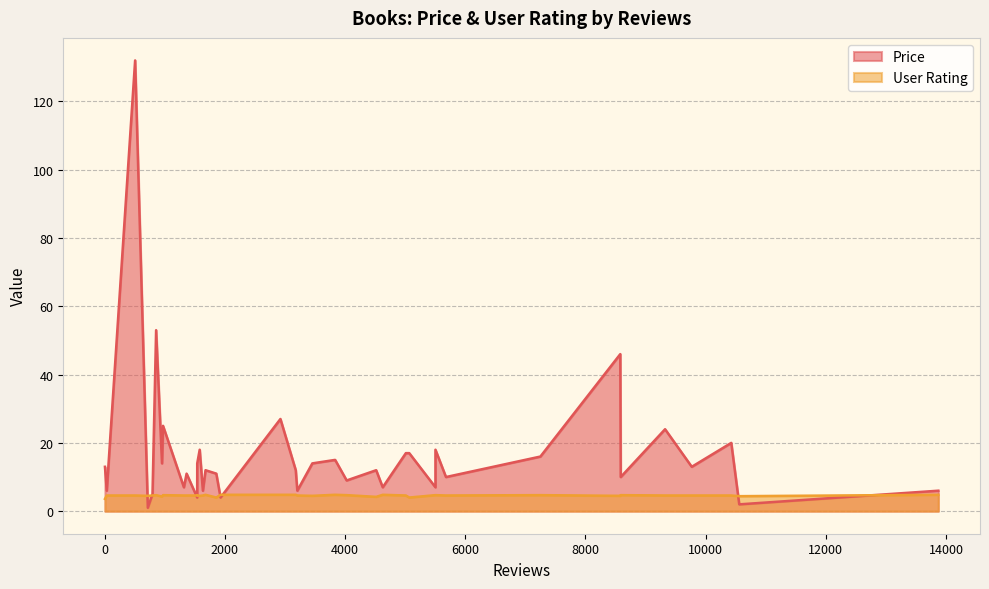

What is the sum of the User Rating values at 4 and 11?

8.9